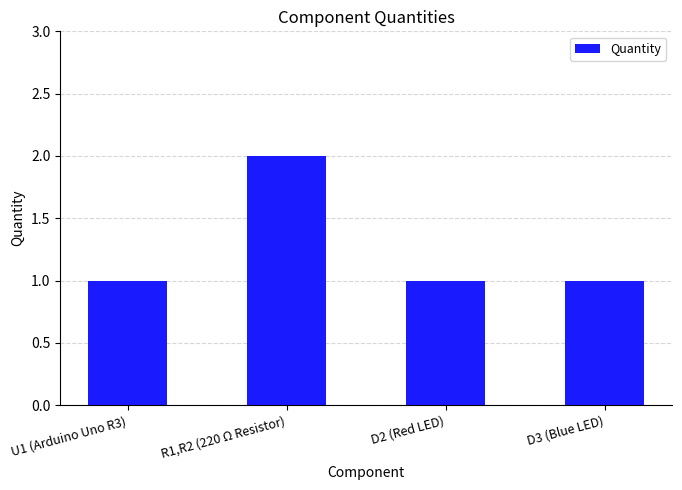

At which category does the chart reach its peak across all series?

R1,R2 (220 Ω Resistor)